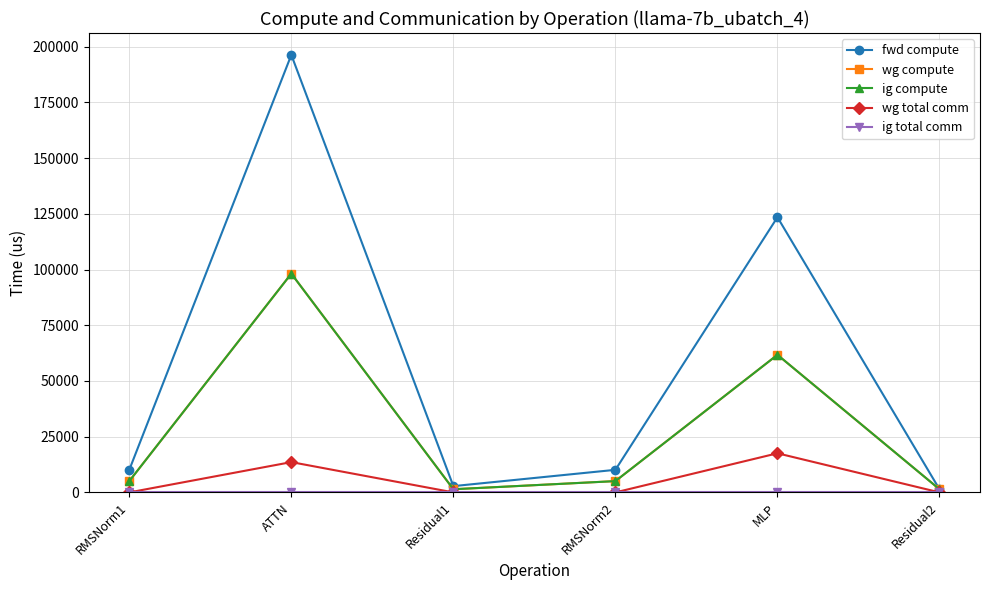

What value does the wg compute series have at MLP?

61742.4